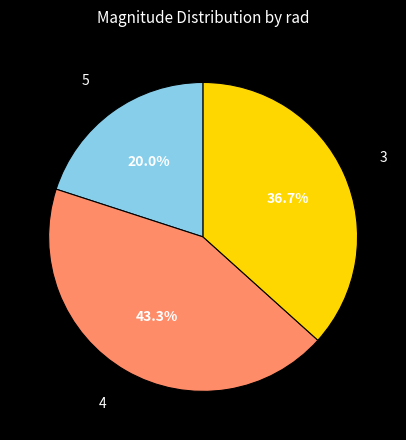

Count the number of slices in the pie.

3